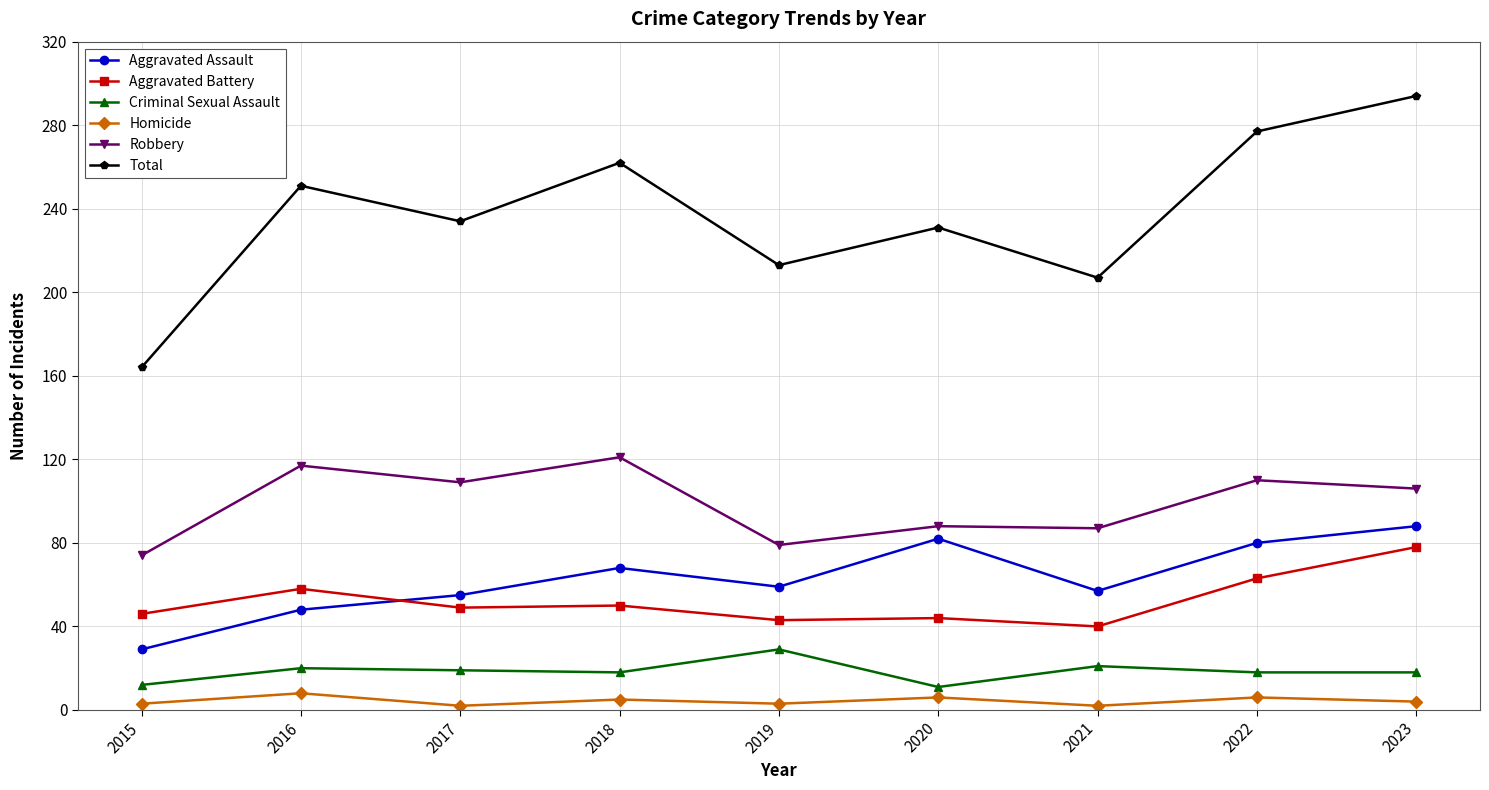

What is the value of the Aggravated Battery point at the 1st from the left?

46